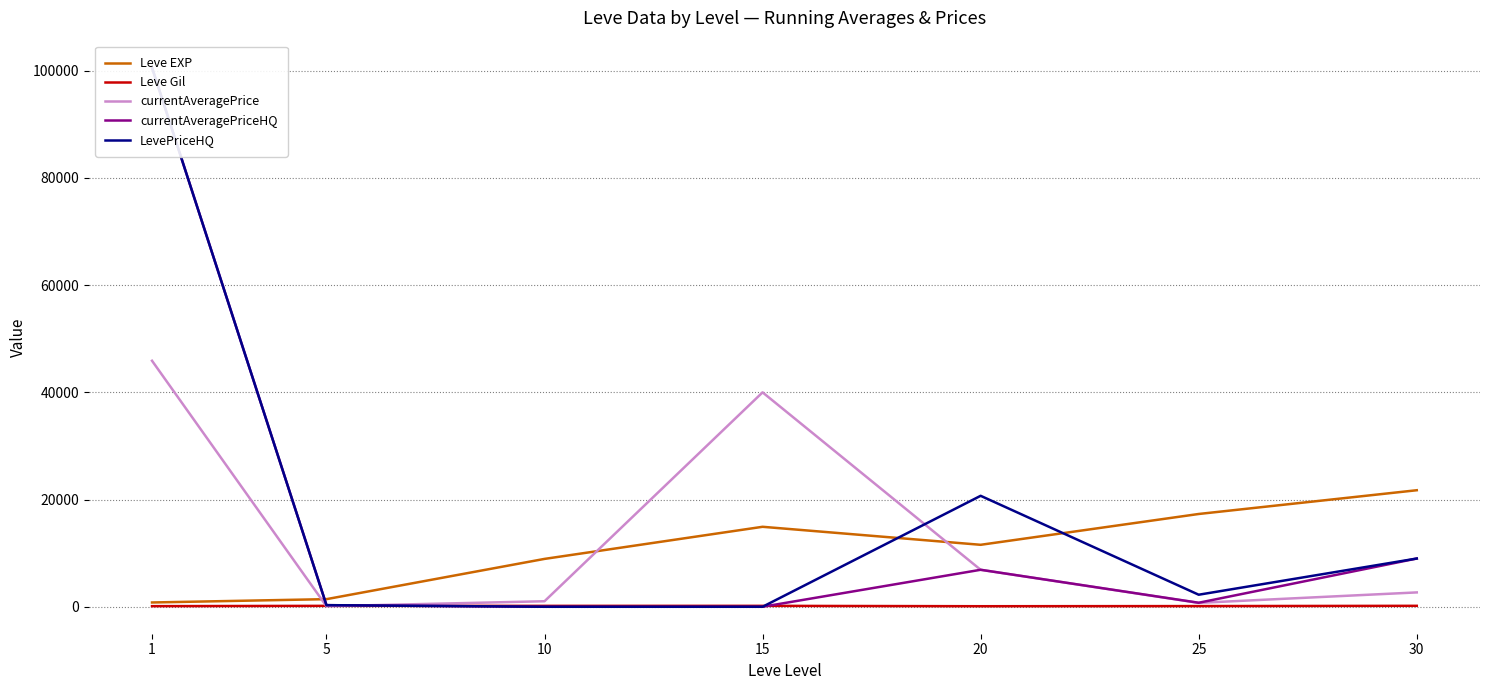

Is this an area chart (filled region under the line)?

No